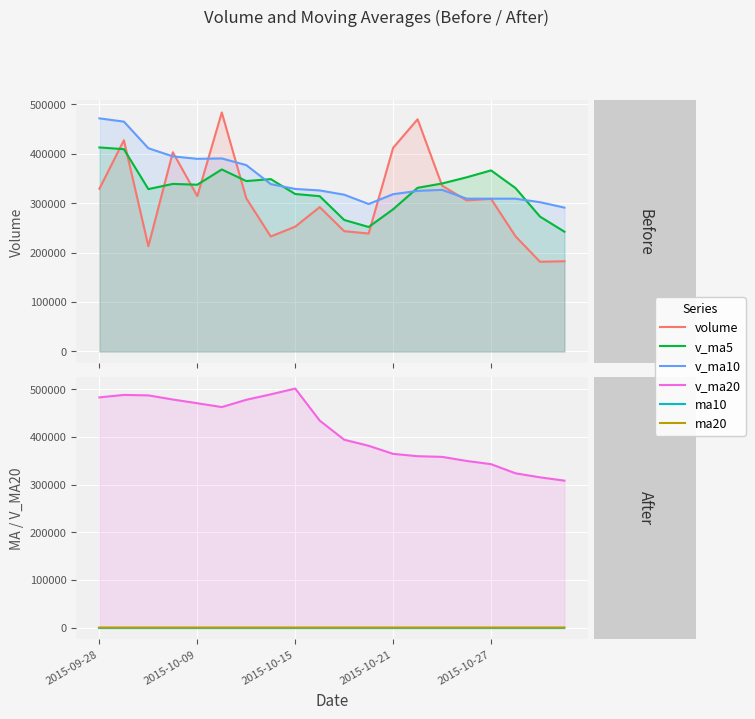

Where is v_ma20 nearest to the value 404753?

10